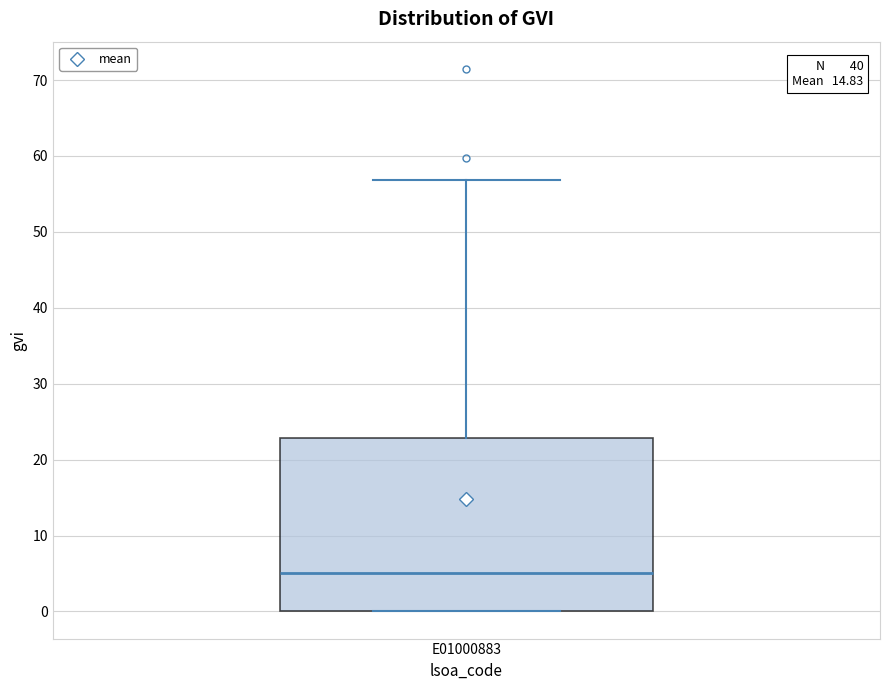

Transcribe this box plot: give where the median line is, the range the box spans, and where the two whiskers end, as read against the y-axis. The values are not printed on the chart, so give them approximately, as read against the axis.

median 5, box 0 to 23, whiskers 0 to 57